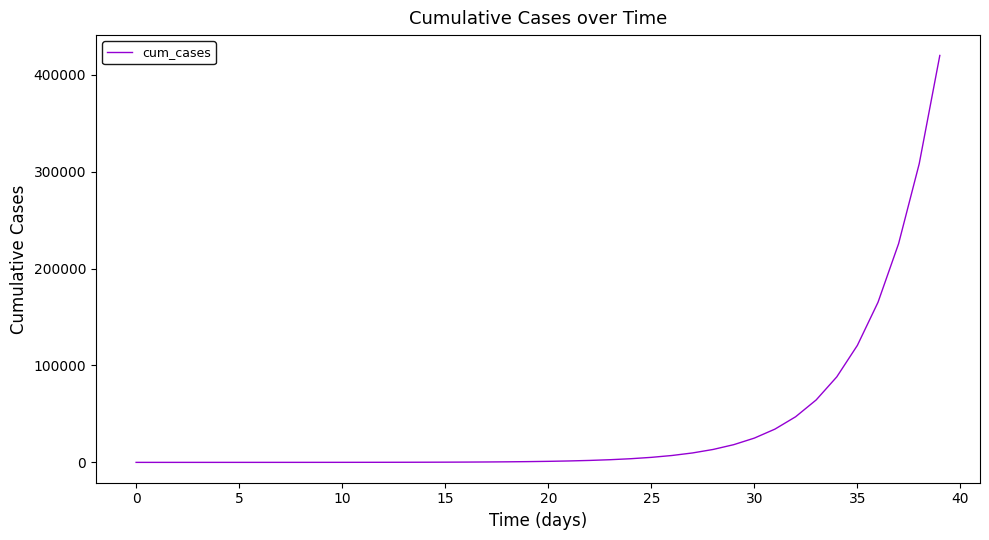

What is the greatest value displayed?

419884.7